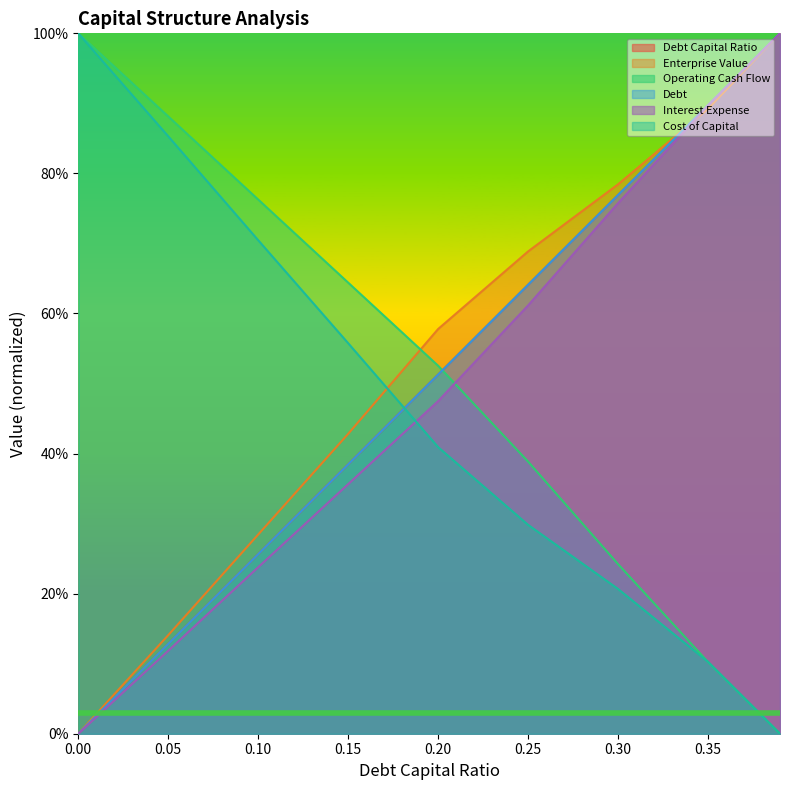

The value of debt at 0.3 is 1.3. True or false?

False